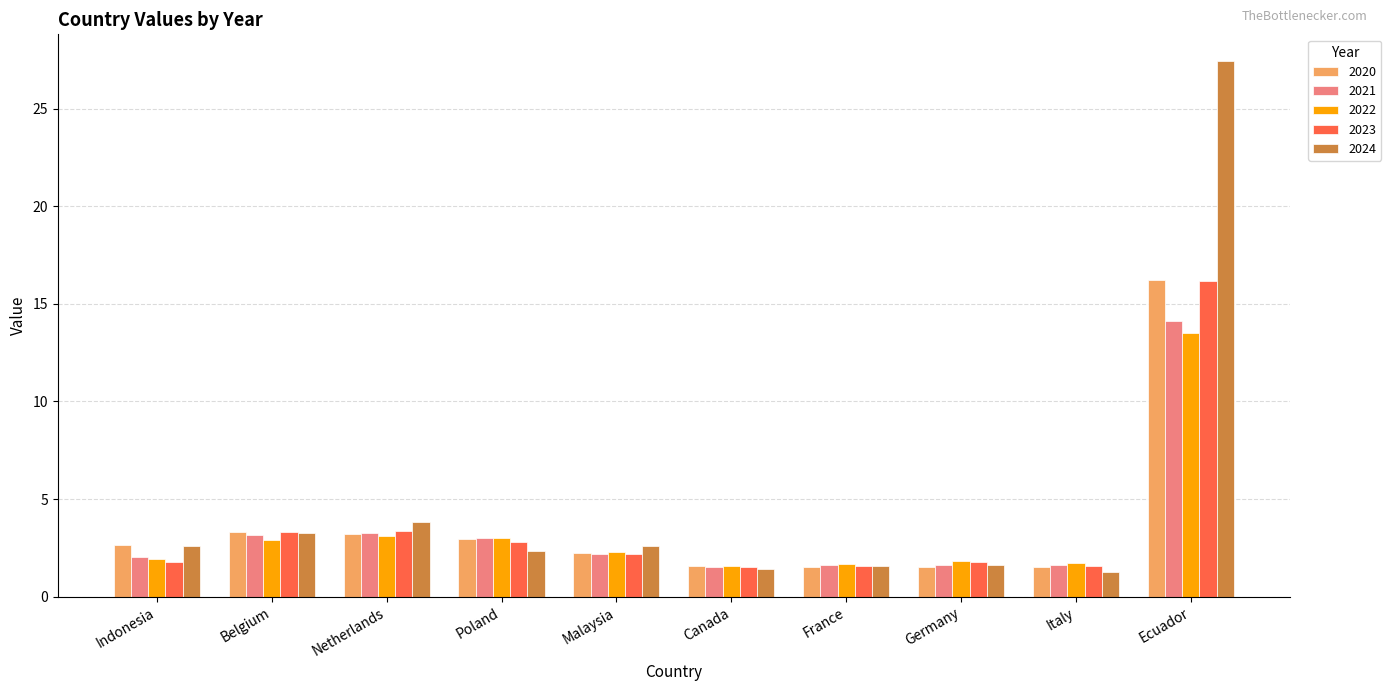

The 2024 series shows 1.2 at Belgium. True or false?

False